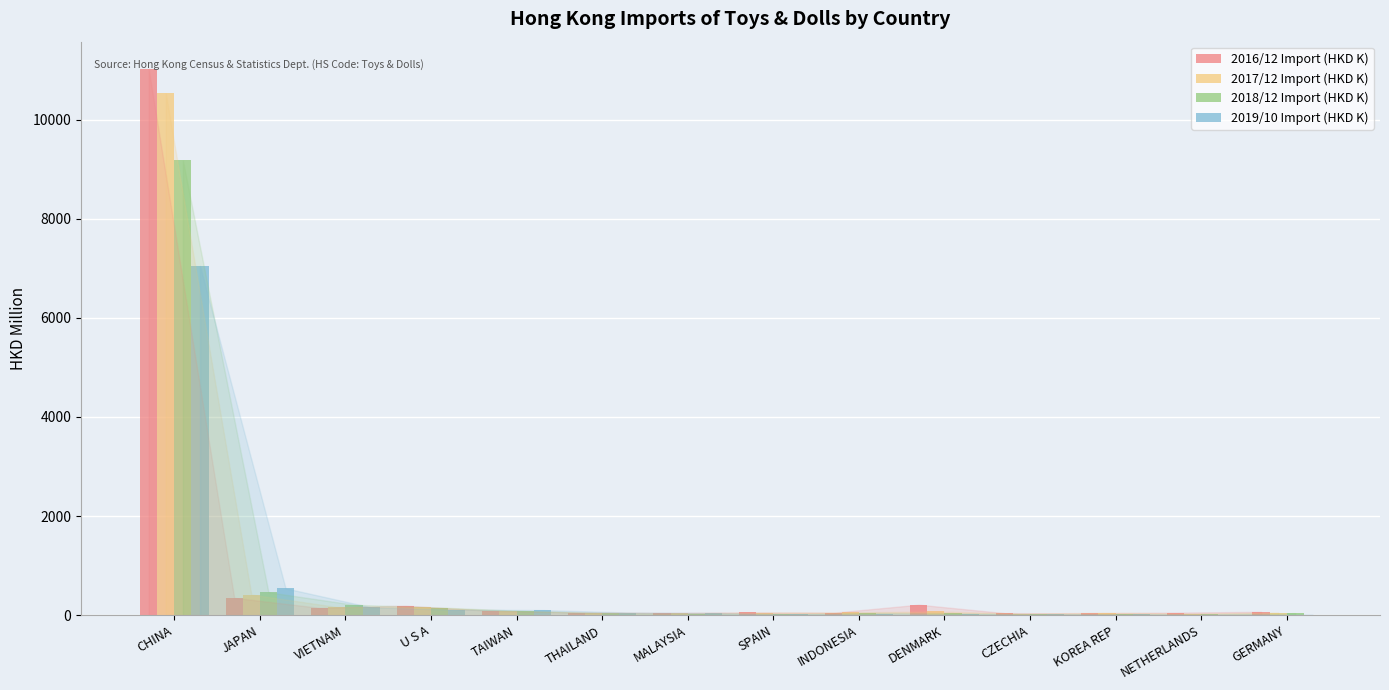

The value of 2016/12 Import (HKD K) at JAPAN is 350.5. True or false?

True